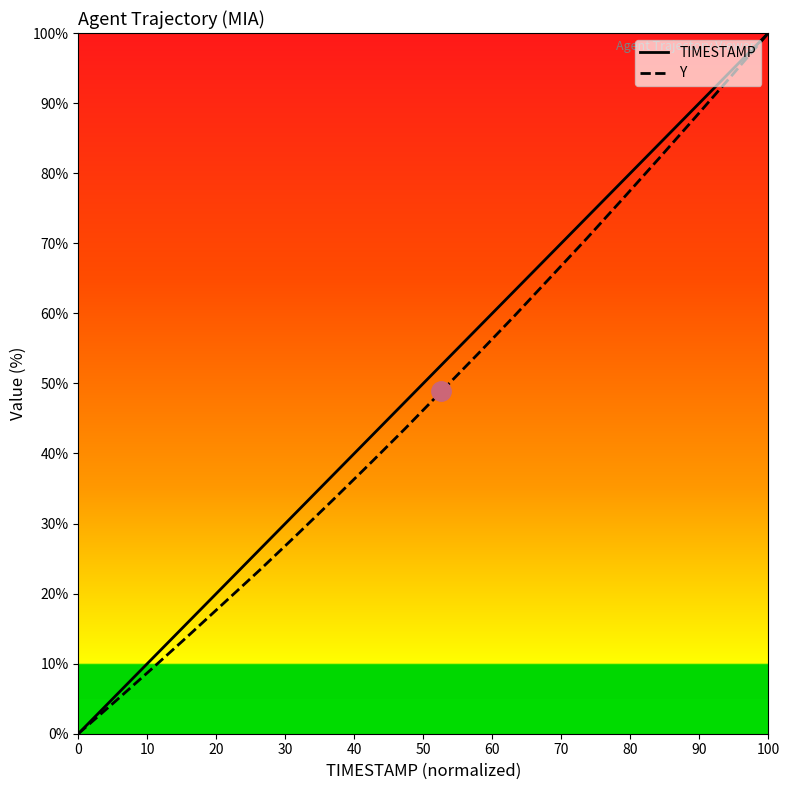

How many lines are shown in the chart?

2